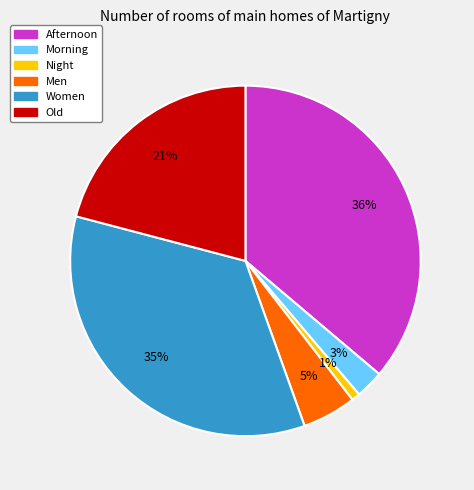

Combined, do Afternoon and Old account for over 50%?

Yes